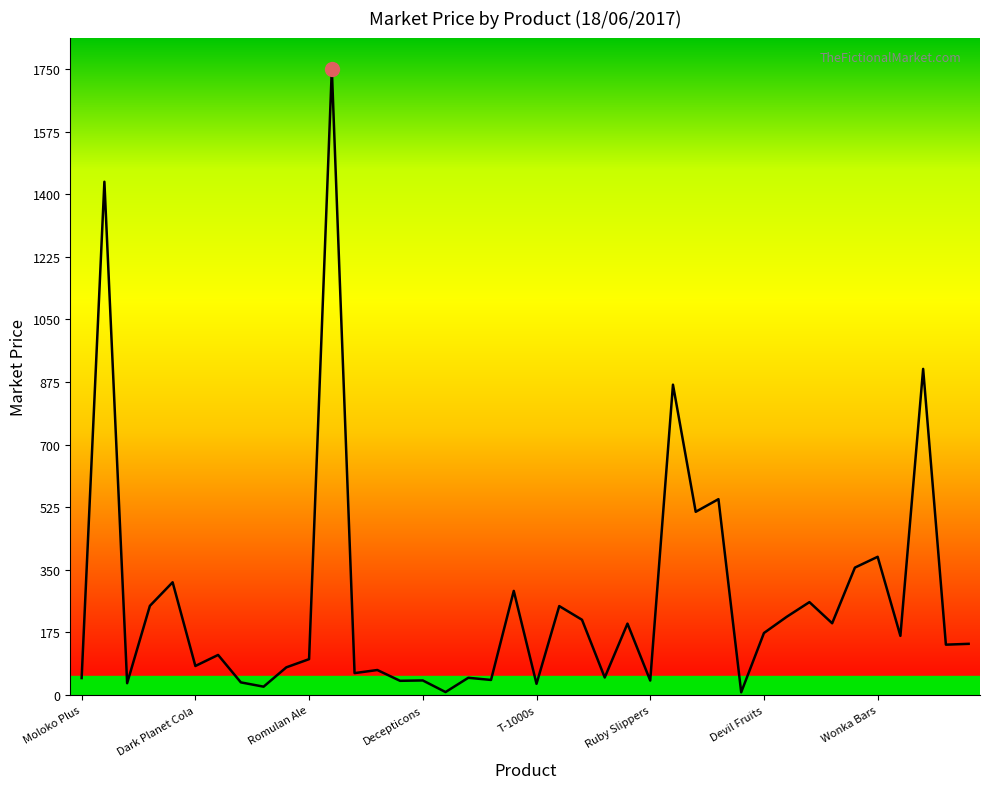

What is the maximum value shown in the chart?

1750.1